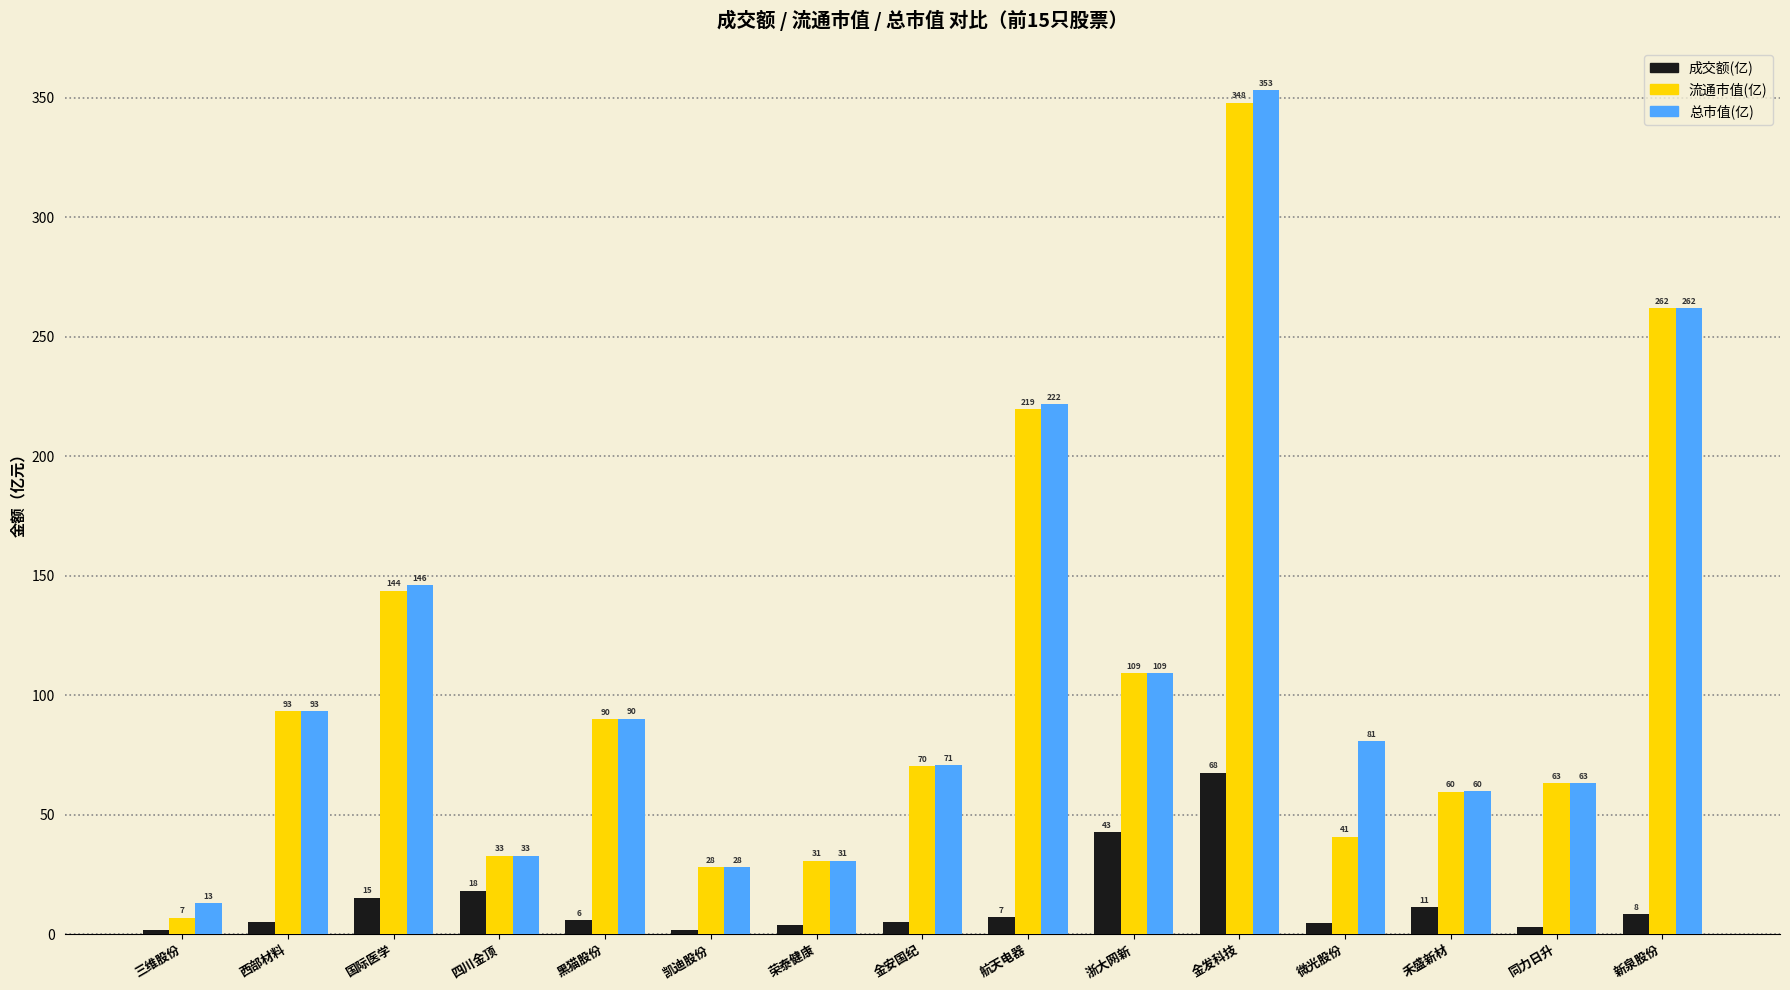

What is the average value of the 流通市值(亿) series?

106.5